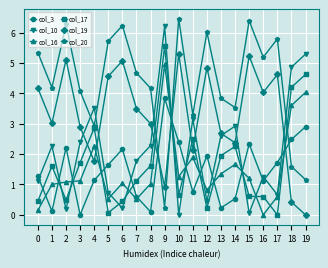

What is the difference between the col_19 values at 19 and 0?

4.2